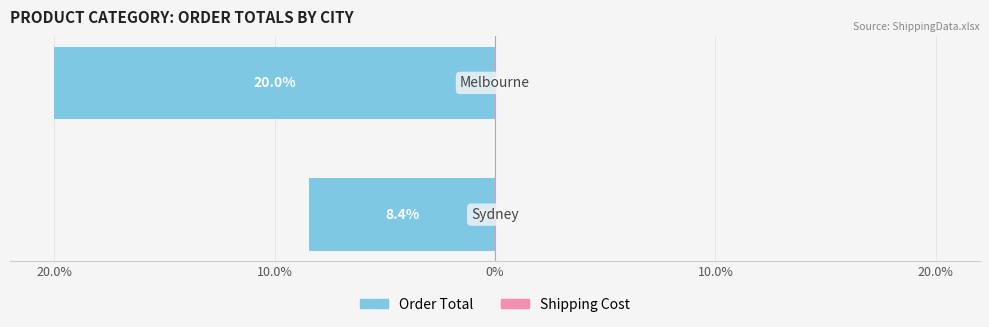

What is the average value of the Order Total series?

-14.2